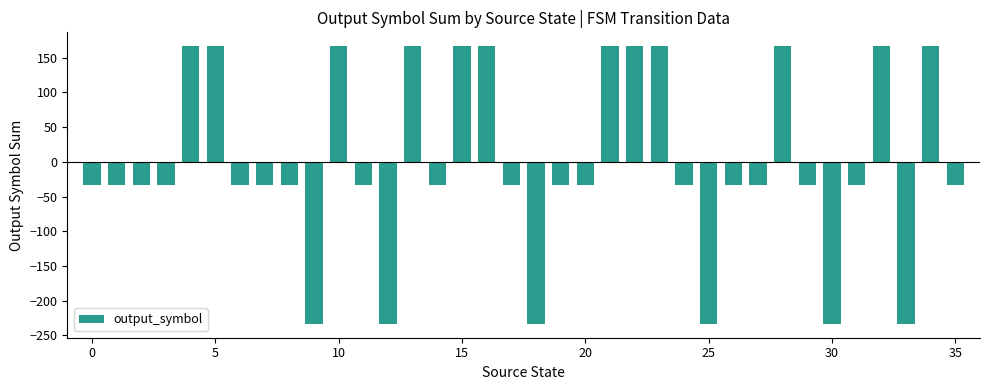

What is the difference between the maximum and minimum values?

400.0